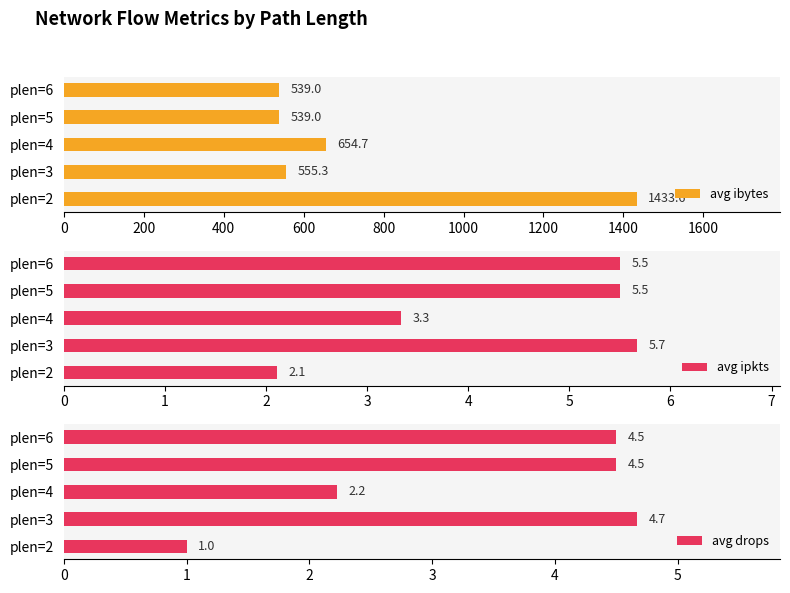

What is the approximate value of avg ibytes at 600?

539.0